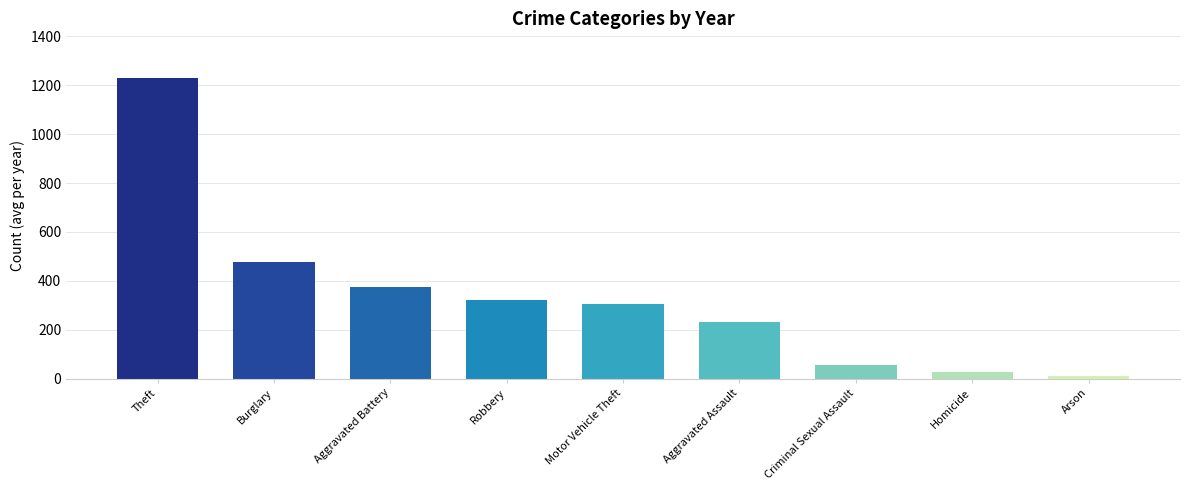

What is the difference between the maximum and second lowest values?

1200.6